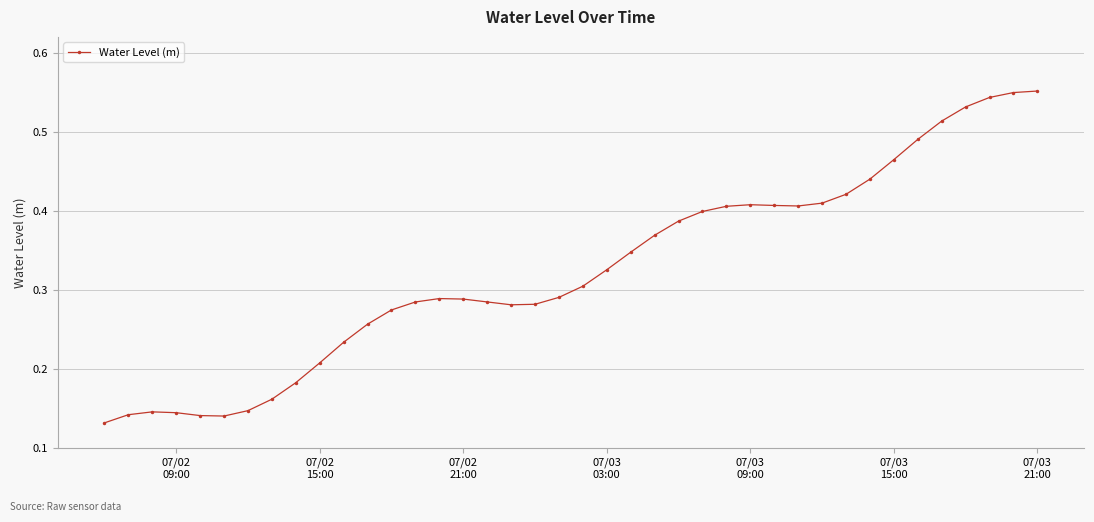

True or false: there are more than 0 points higher than both neighbors.

True